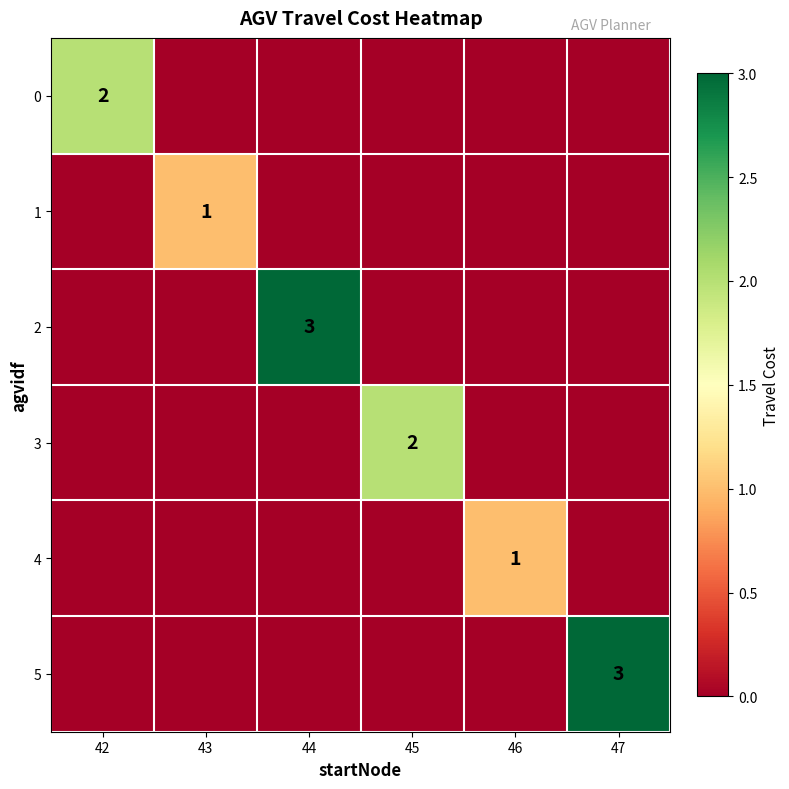

Rank the series at 42 from lowest to highest value.

1, 2, 3, 4, 5, 0